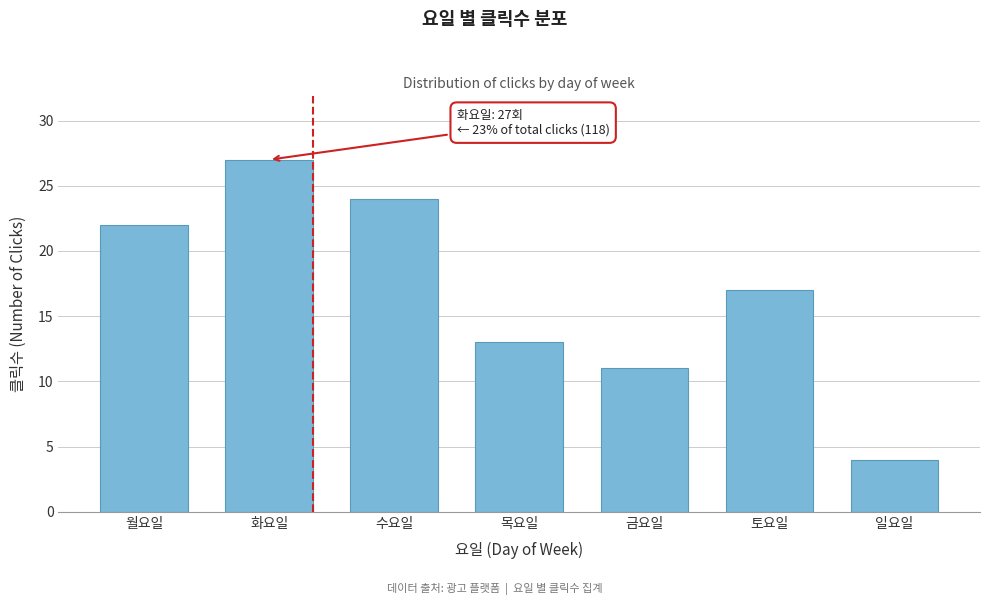

Reading left to right, transcribe all the data shown in this chart.

월요일=22	화요일=27	수요일=24	목요일=13	금요일=11	토요일=17	일요일=4